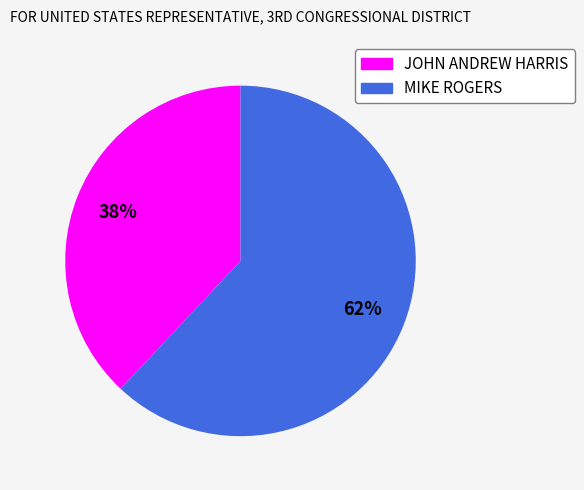

Is there any slice that represents more than half of the pie?

Yes